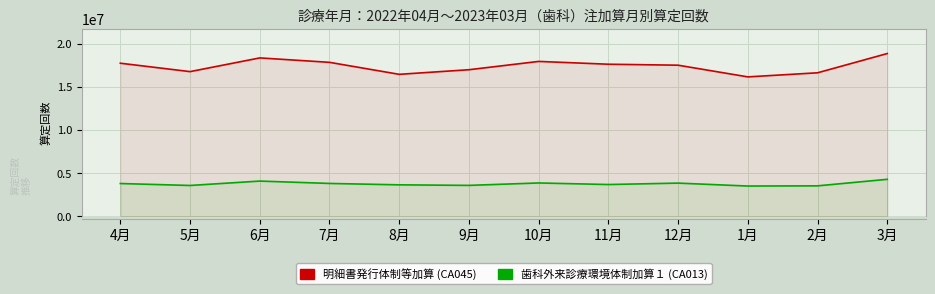

The 明細書発行体制等加算 (CA045) series shows 16767683 at 5月. True or false?

True